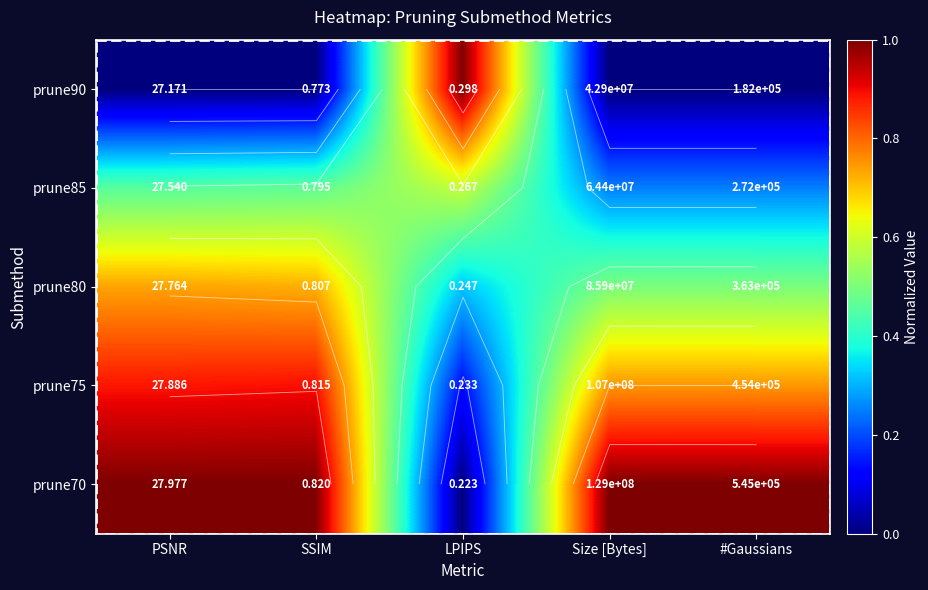

Count the number of data series in this chart.

5